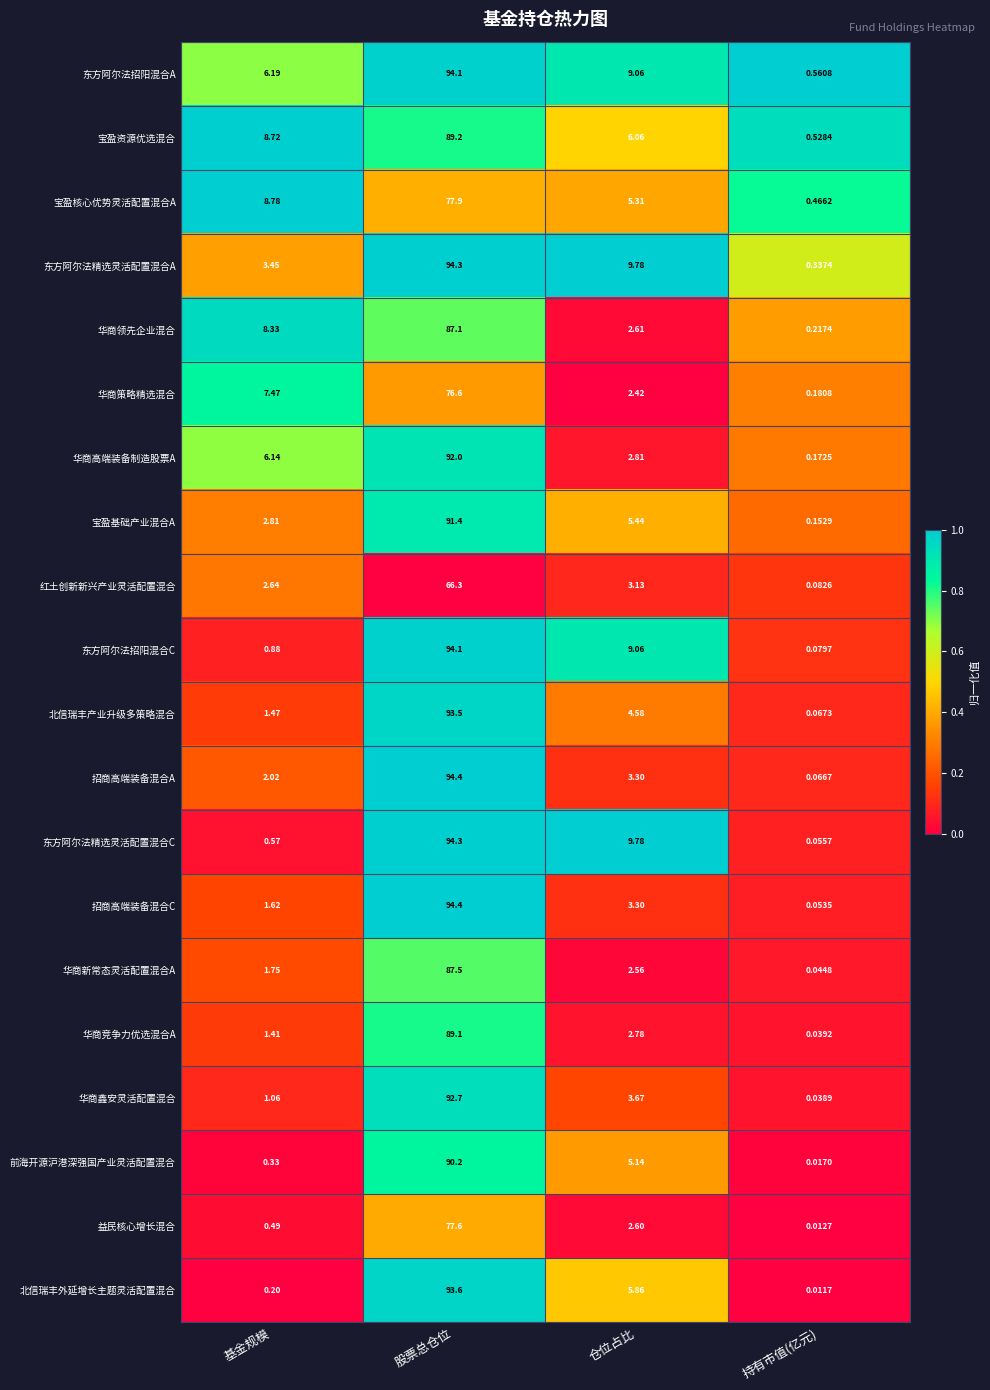

List the labels in order of 华商竞争力优选混合A value, largest first.

股票总仓位, 仓位占比, 基金规模, 持有市值(亿元)